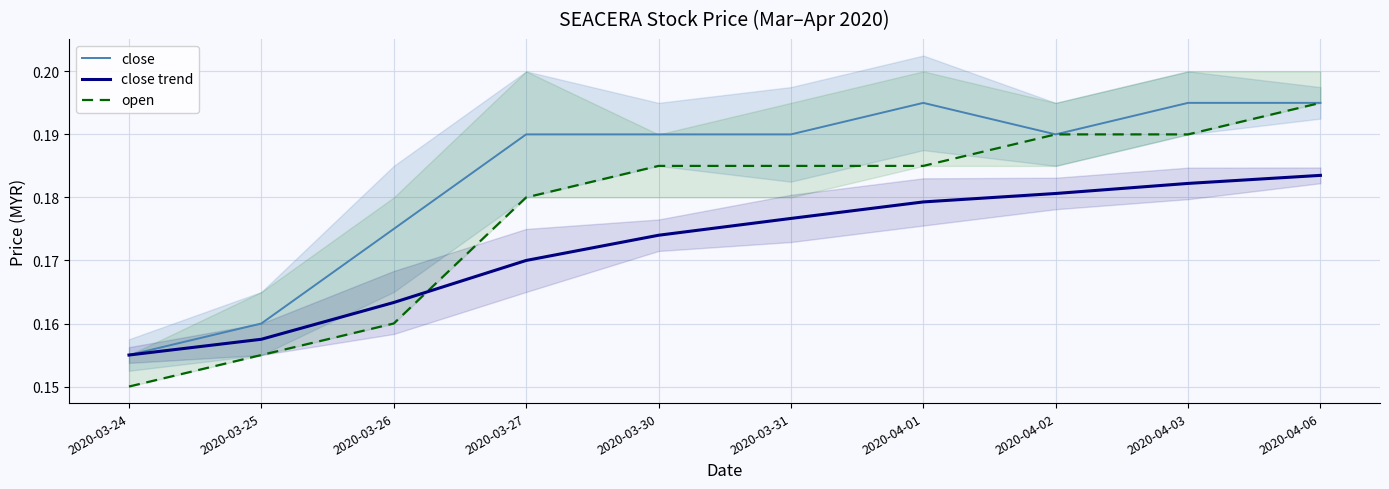

What are all the series names shown in the legend?

close, close trend, open